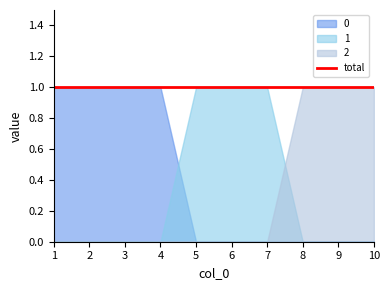

Count the number of data series in this chart.

3